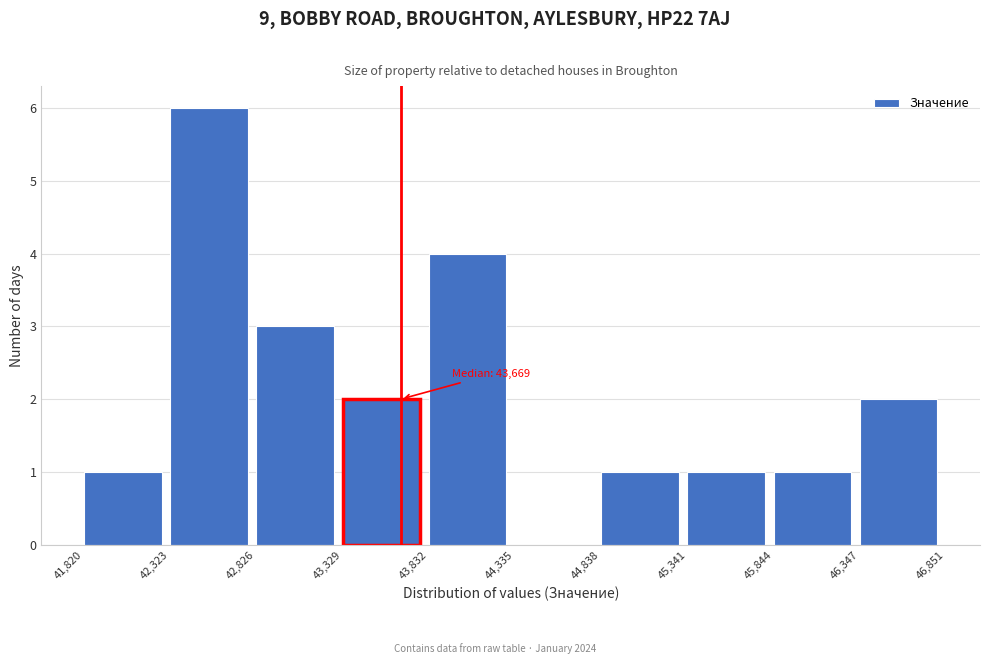

Over which range of the x-axis is the bar tallest?

42,323 to 42,826